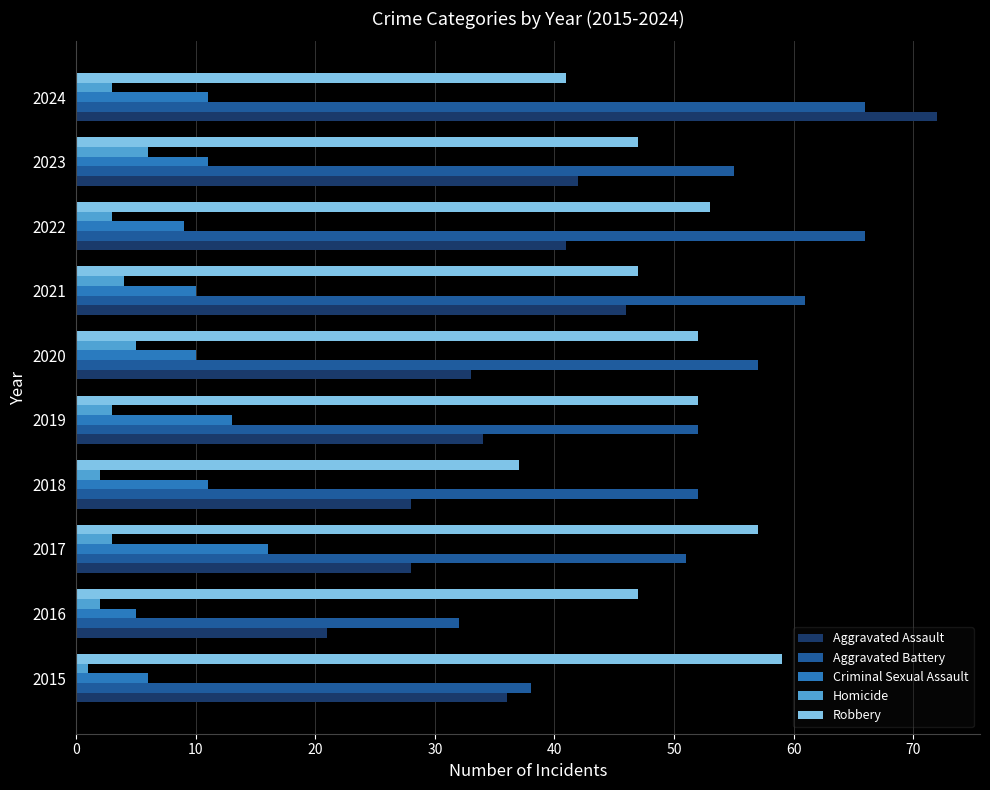

The Homicide series shows 10 at 2023. True or false?

False